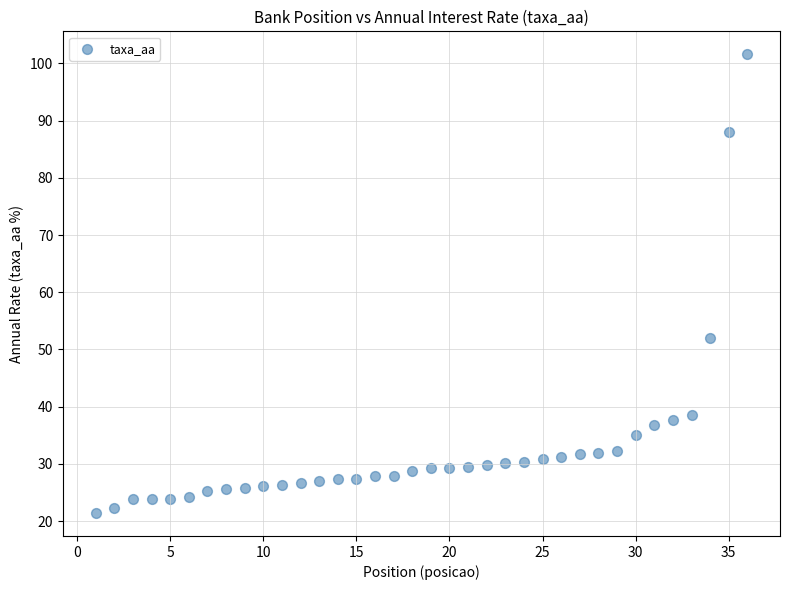

What Y value in the scatter plot is closest to 61?

52.1